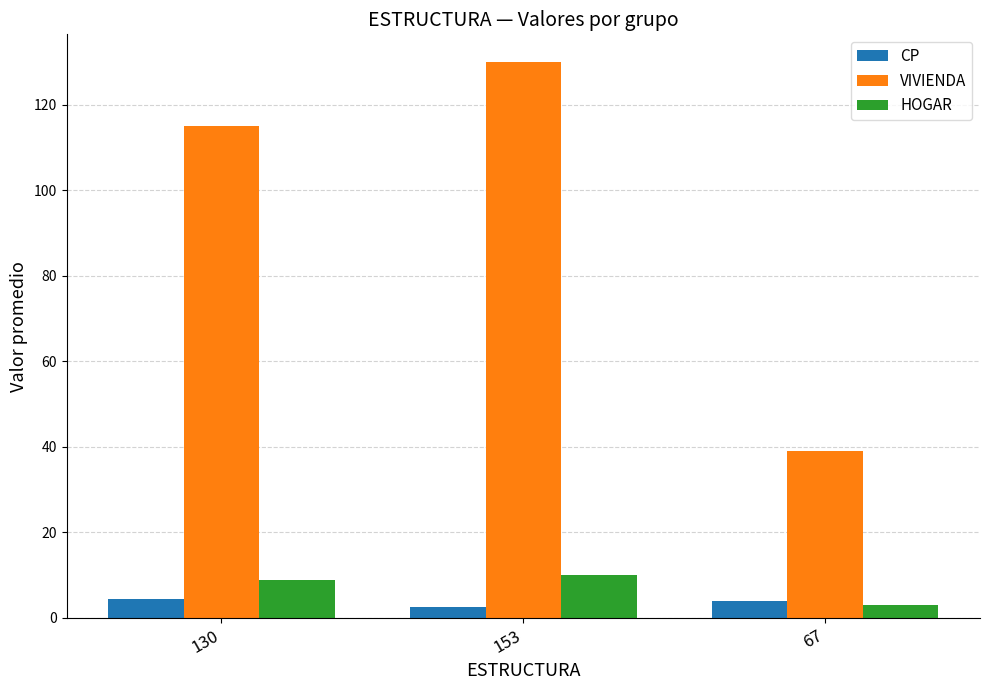

Rank the series by their maximum value, from lowest to highest.

CP, HOGAR, VIVIENDA